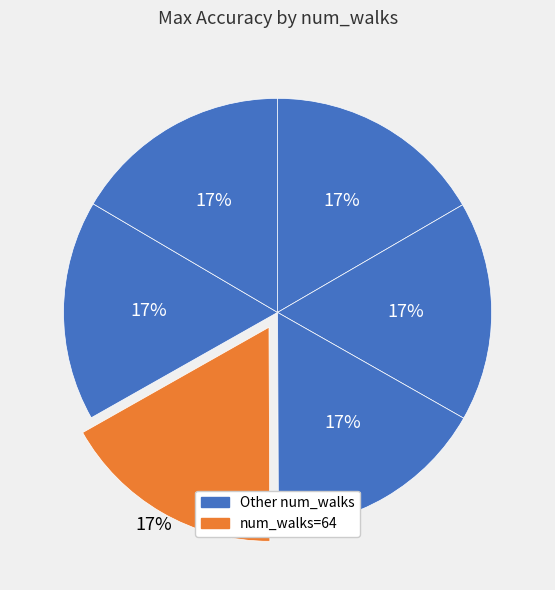

How many slices are in this pie chart?

6